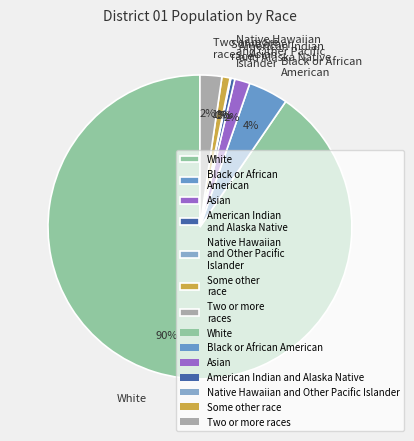

The Asian slice represents 12% of the pie. True or false?

False